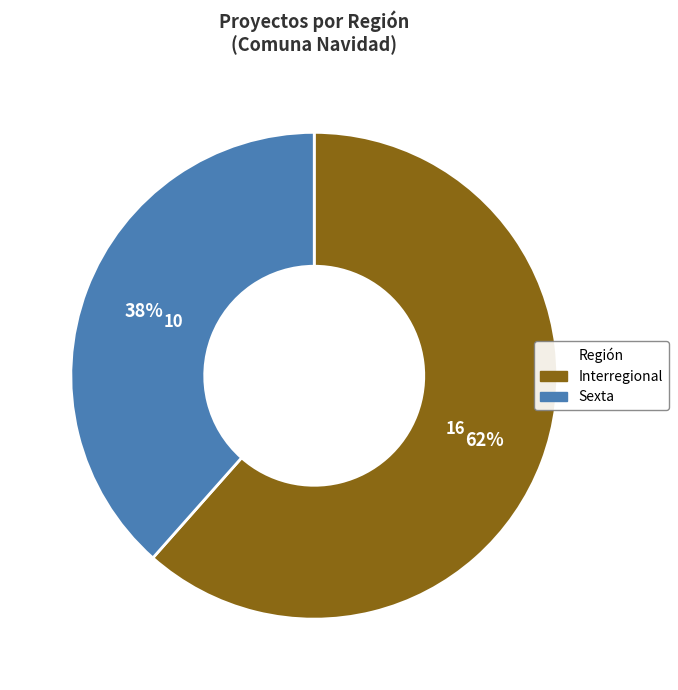

True or false: Sexta accounts for 54% of the total.

False